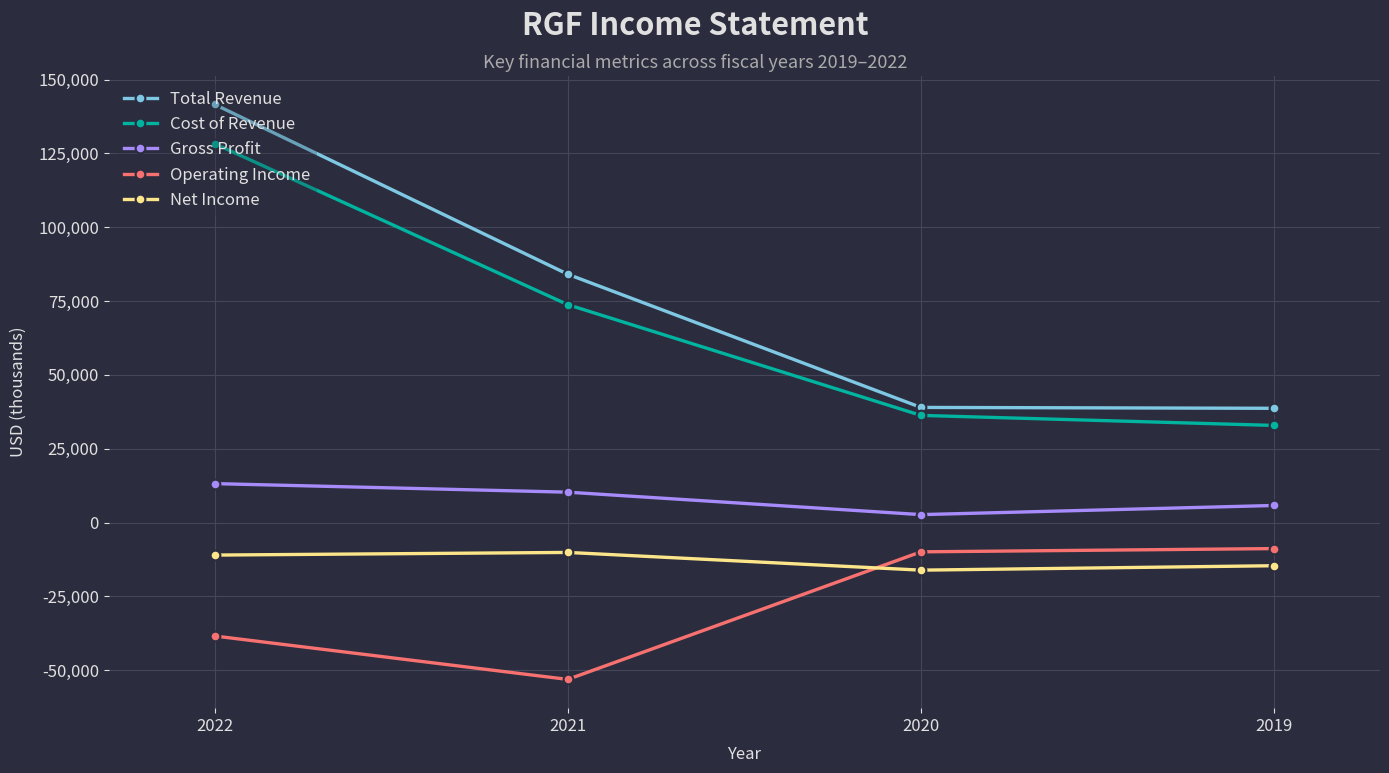

What is the spread (max minus min) of values at 2020?

55100